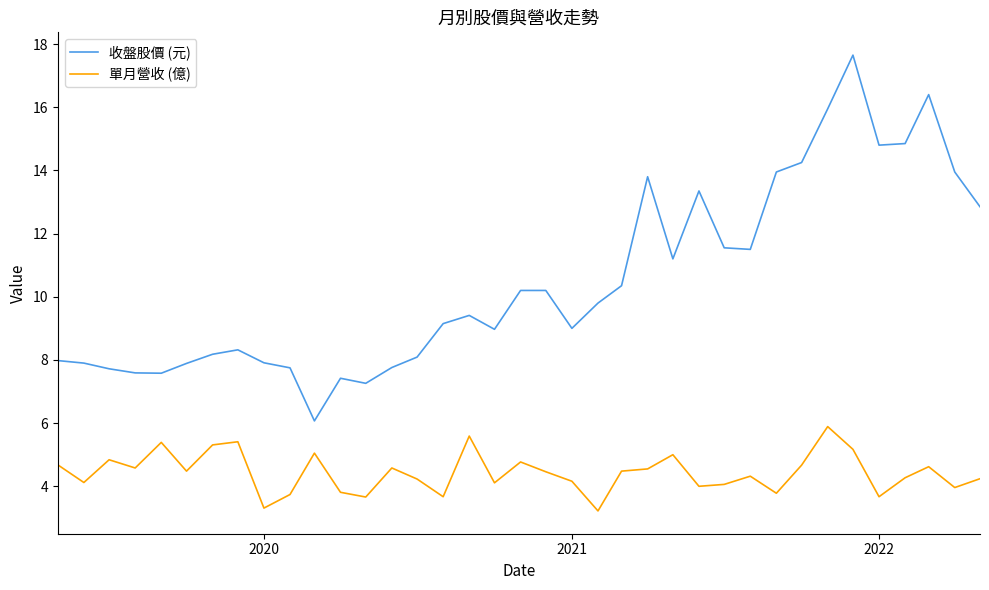

Which series has the largest total across all categories?

收盤股價 (元)